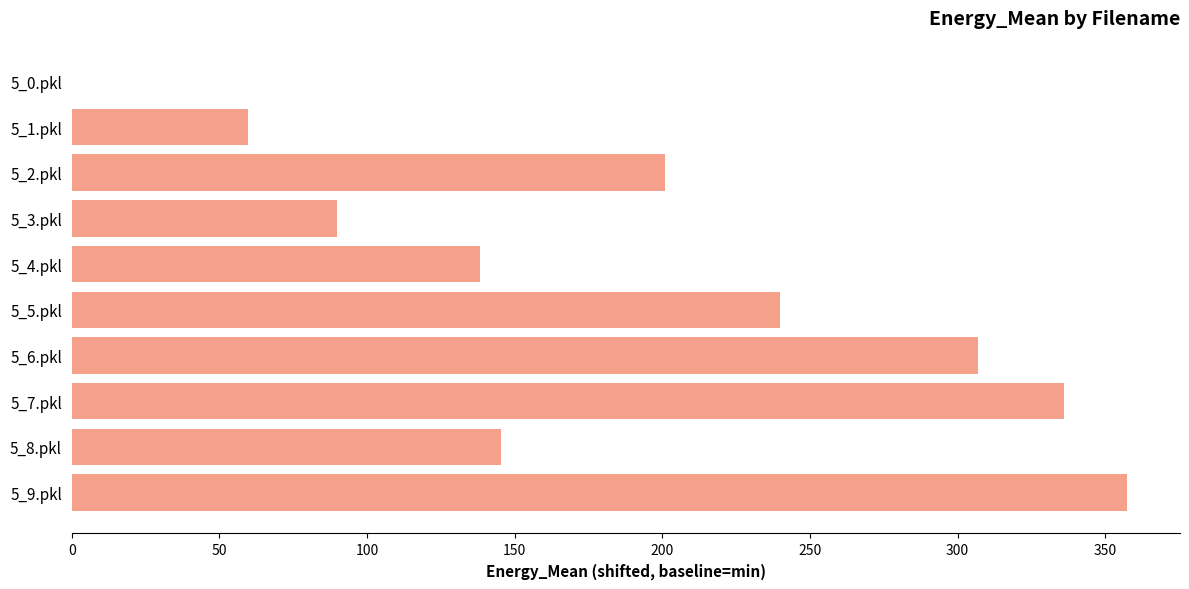

Reading top to bottom, what are all the values shown in this chart?

5_0.pkl=0.0	5_1.pkl=59.8	5_2.pkl=200.9	5_3.pkl=89.9	5_4.pkl=138.4	5_5.pkl=240.0	5_6.pkl=306.8	5_7.pkl=336.2	5_8.pkl=145.5	5_9.pkl=357.4